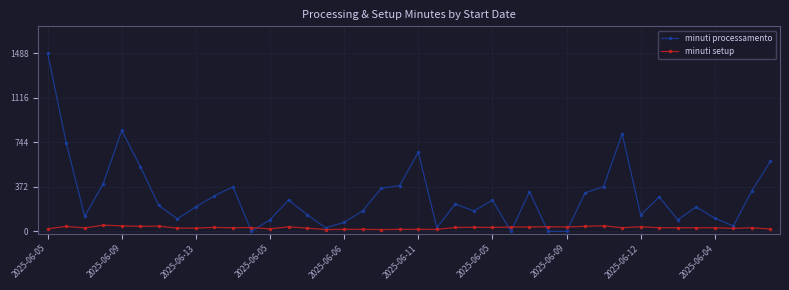

Rank the series by their average value, from lowest to highest.

minuti setup, minuti processamento